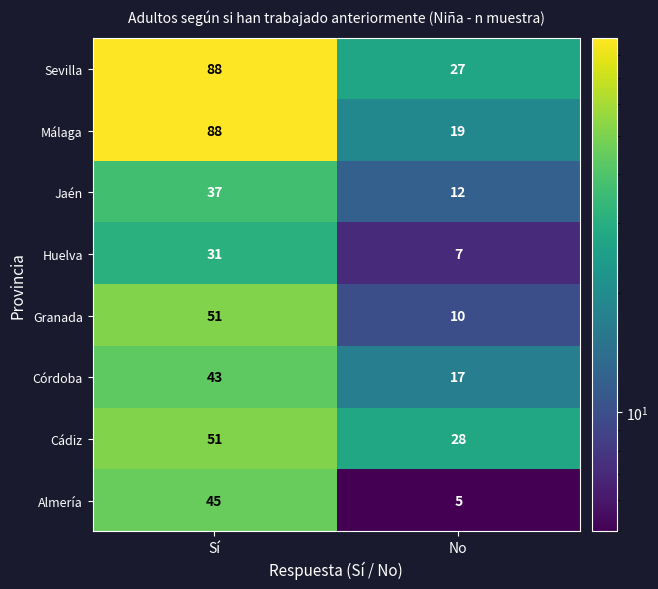

How many data points does each series have?

2